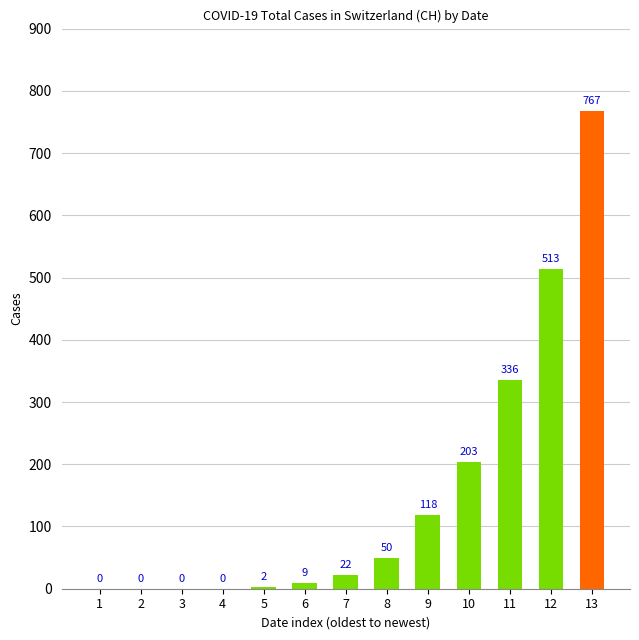

Which category has the highest value across all series?

13